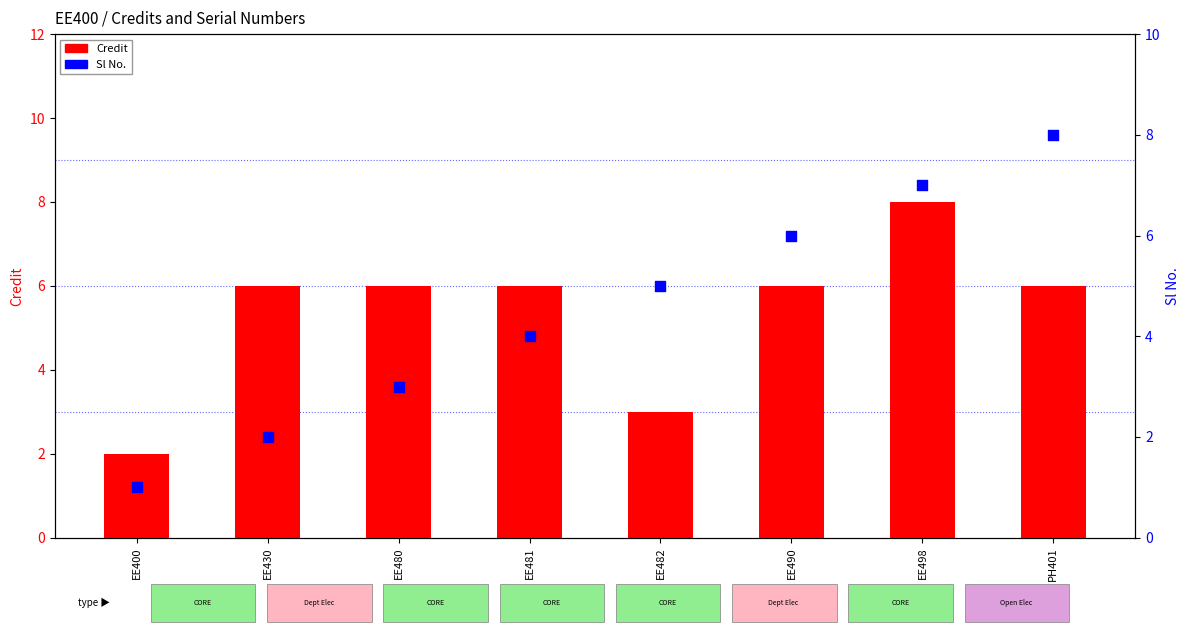

Which series has the widest spread of Y values?

Sl No.